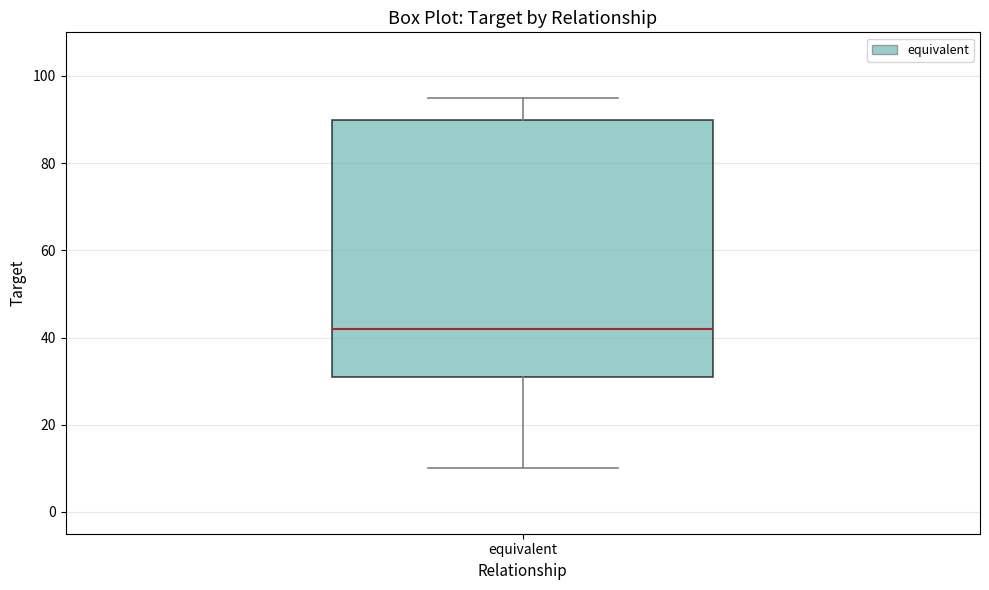

Read this box plot against the y-axis: the position of the median line, the range covered by the box, and the ends of both whiskers. The values are not printed on the chart, so give them approximately, as read against the axis.

median 42, box 32 to 90, whiskers 10 to 96